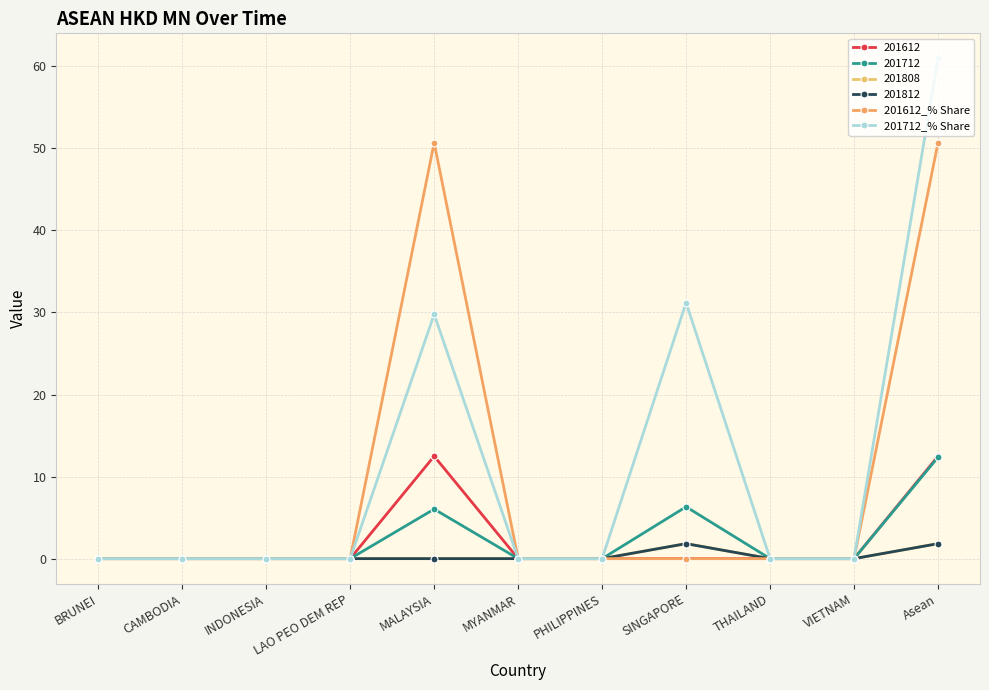

What position from the left is Asean?

11